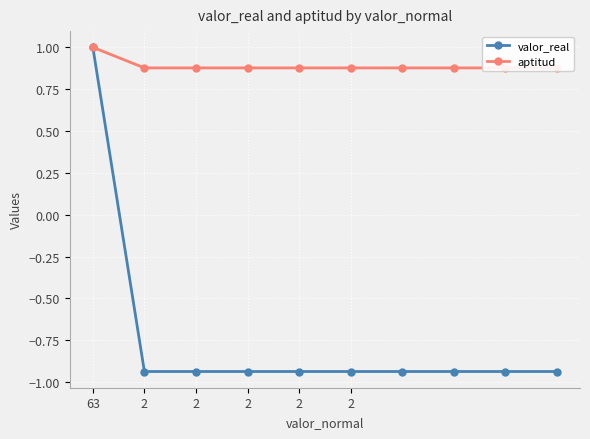

At which label does valor_real first exceed 0?

63